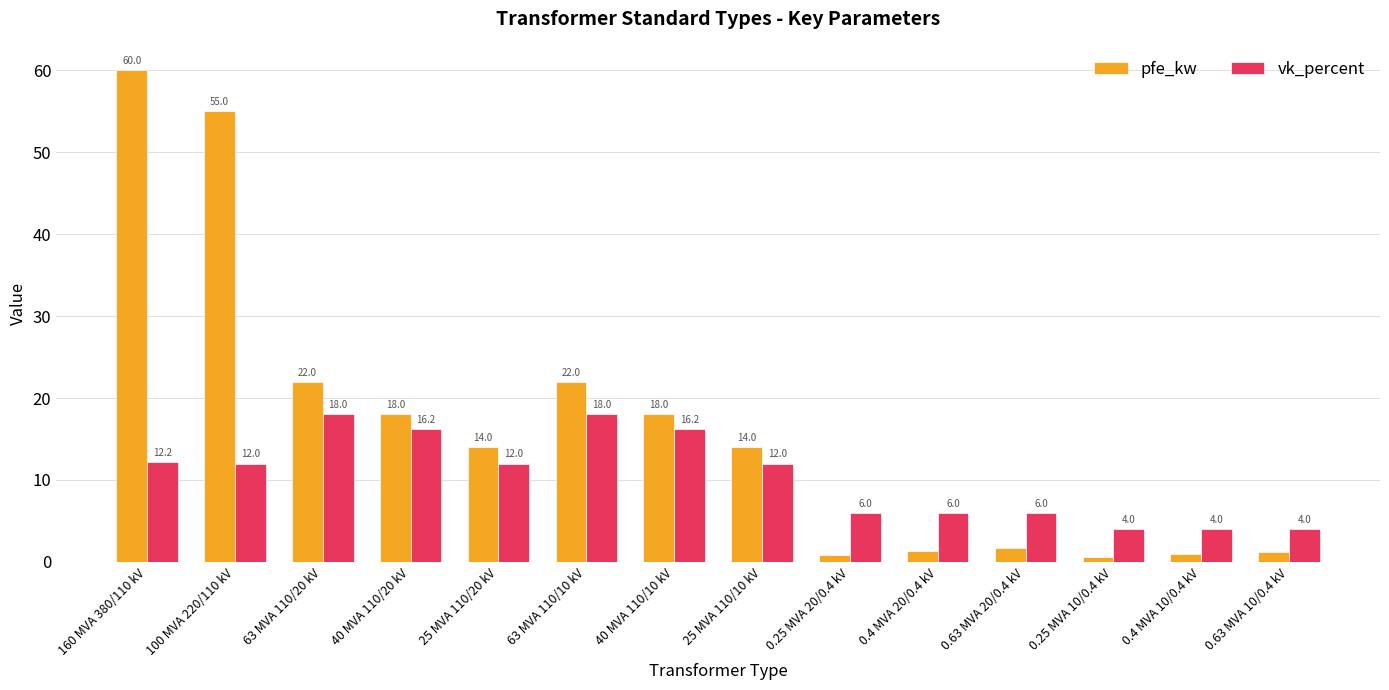

List the series in order of their peak value, highest first.

pfe_kw, vk_percent